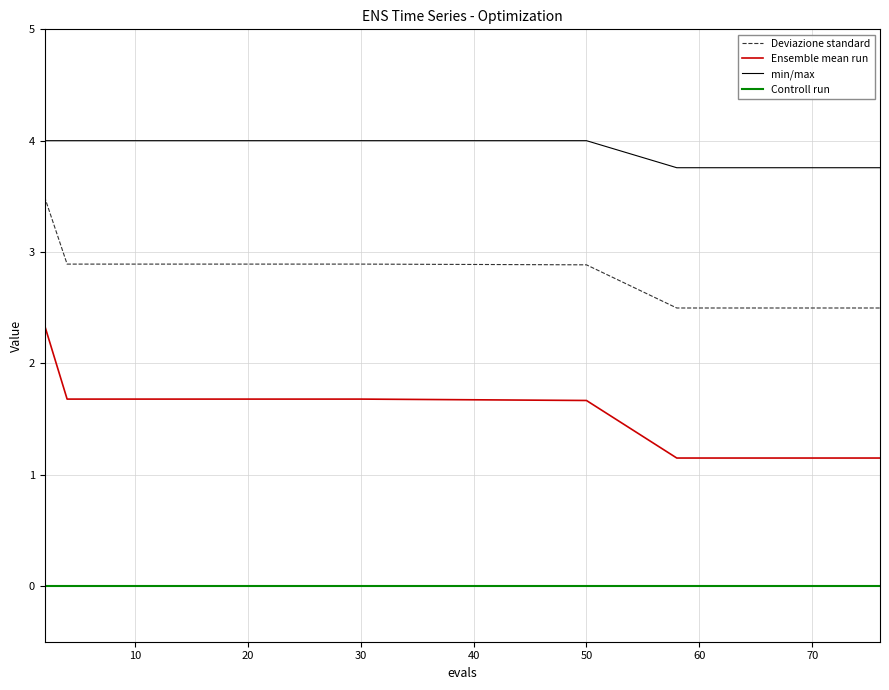

What is the maximum value for min/max?

4.0